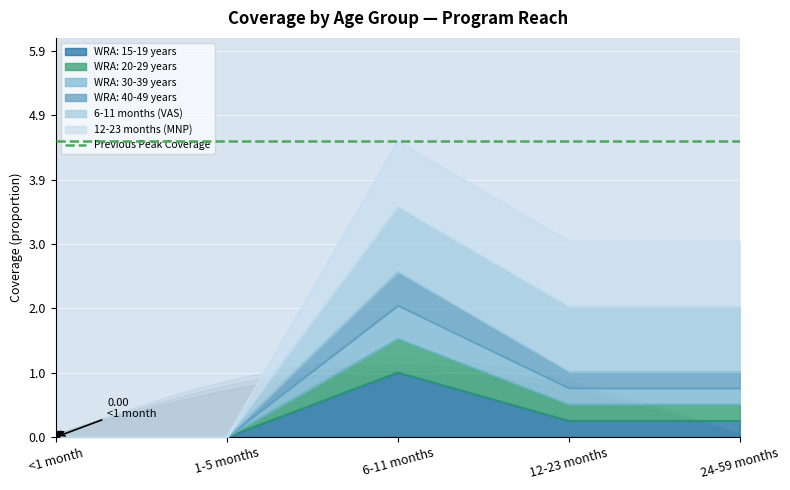

Is it true that WRA: 15-19 years equals 0.4 at 6-11 months?

False